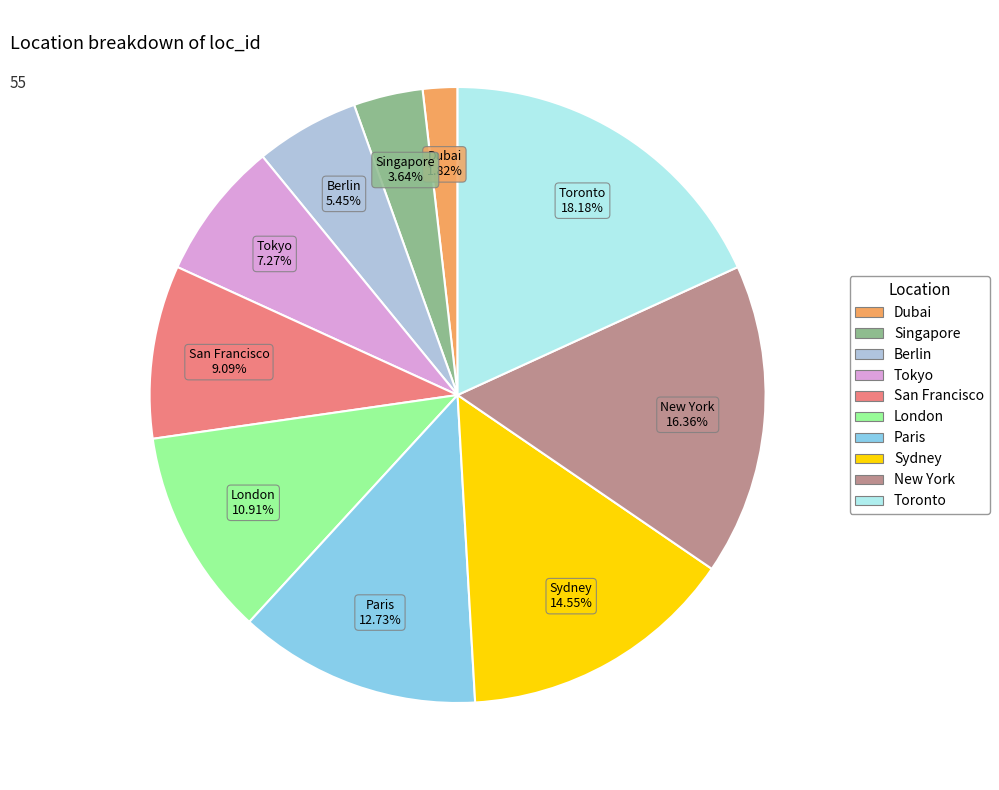

To the nearest percent, what is the difference between the largest and smallest slice percentages?

16%